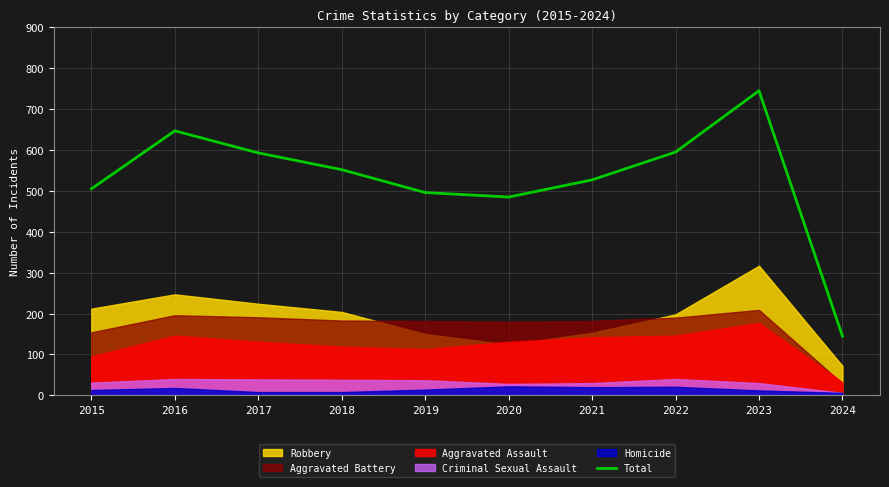

What is the difference between the maximum and minimum values?

600